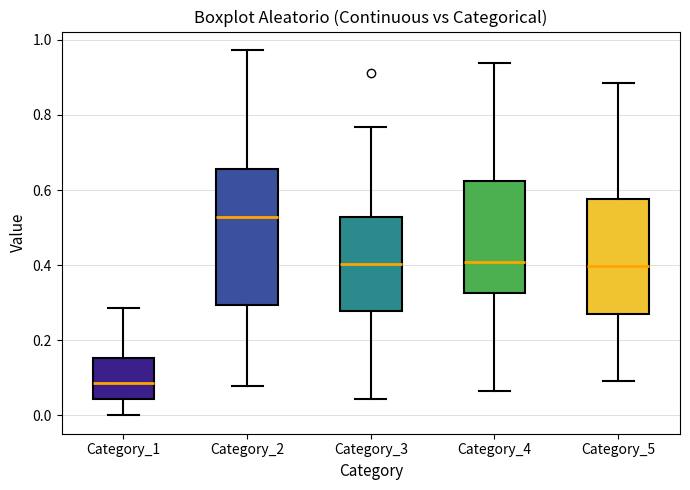

Where does the upper whisker of the box for Category_5 end on the y-axis? The values are not printed on the chart, so give them approximately, as read against the axis.

0.88